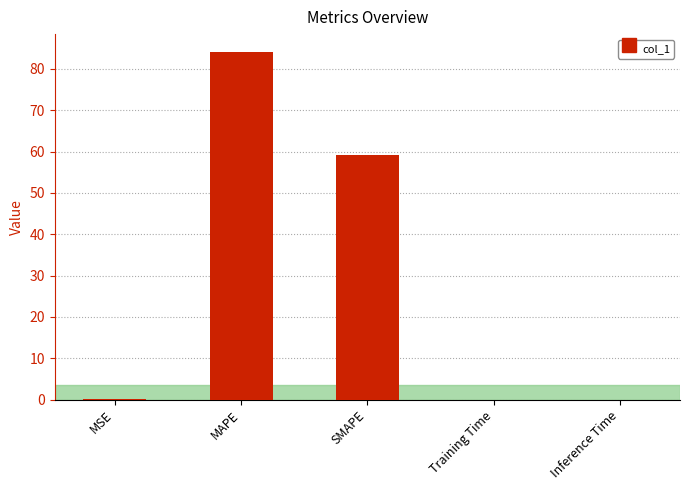

Which has a higher value, MAPE or Training Time?

MAPE